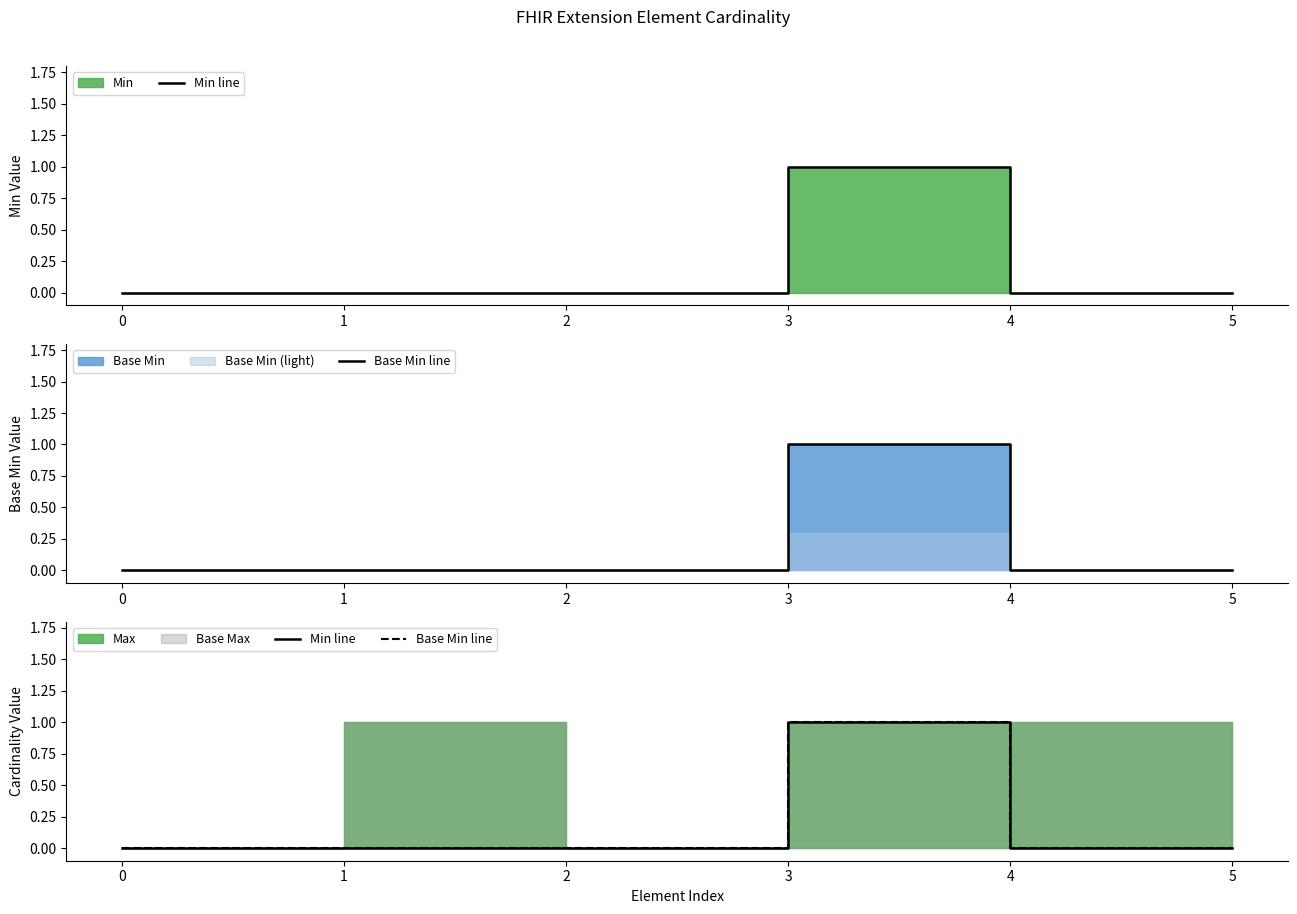

What is the maximum value shown in the chart?

1